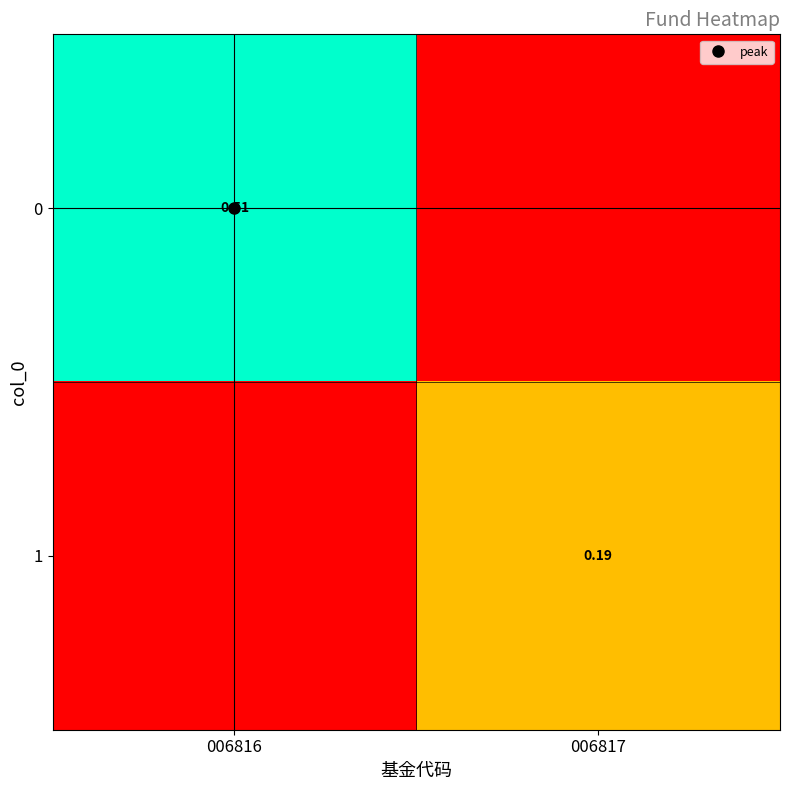

At how many categories does at least one series exceed 0?

2